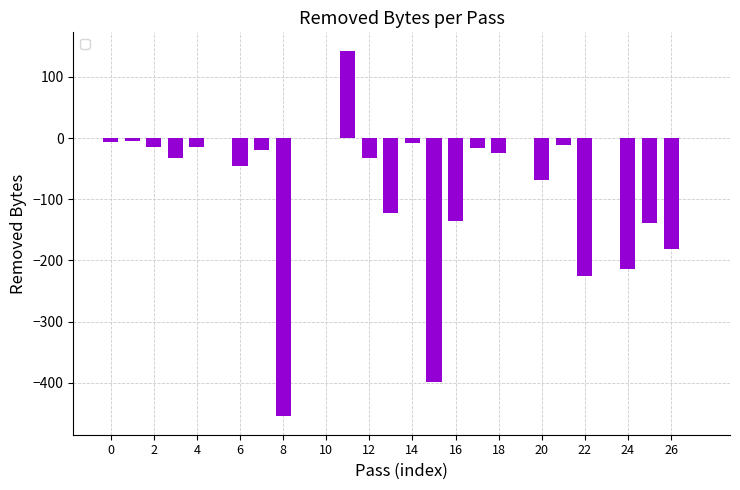

What is the greatest value displayed?

143